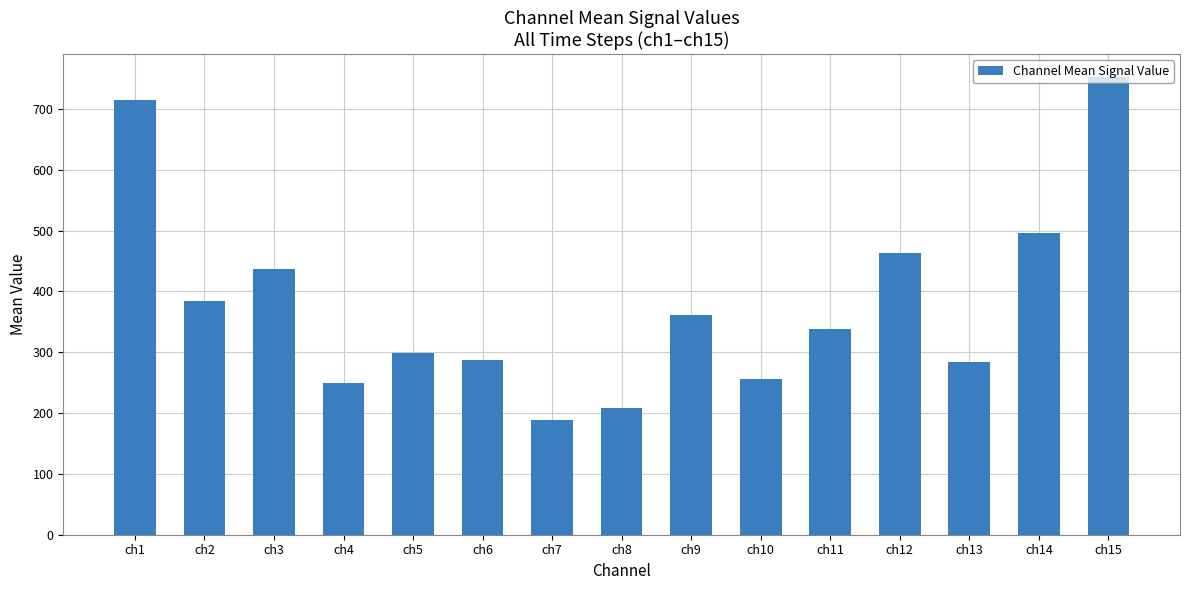

Which category has the lowest value across all series?

ch7